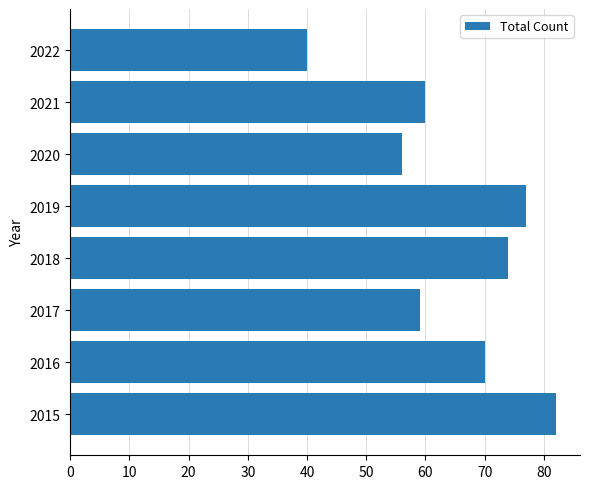

What is the change in value from 2016 to 2022?

-30